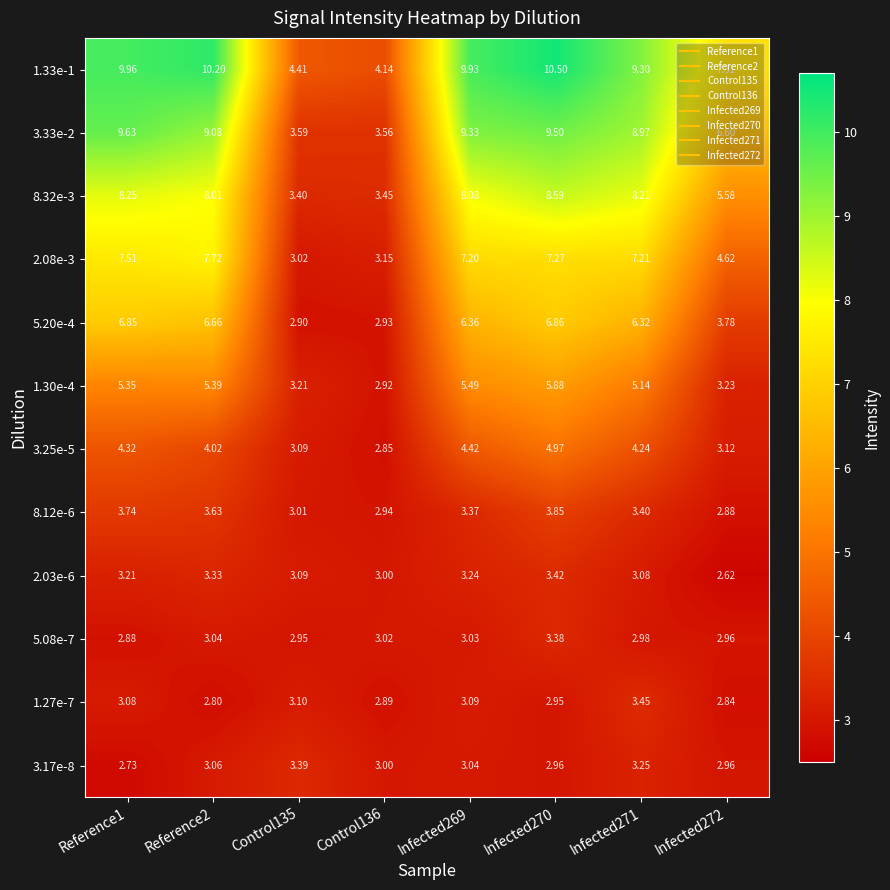

Is the value of 2.03e-6 at Infected269 greater than the value of 1.27e-7 at Infected269?

Yes